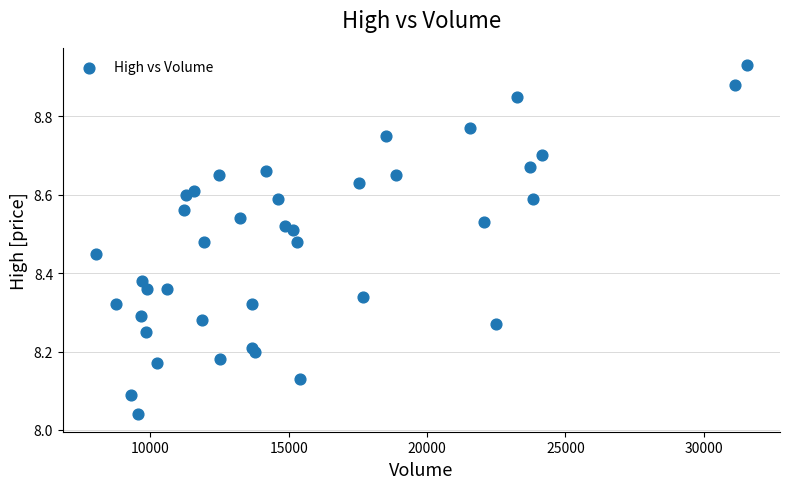

What is the range of X values (max minus min)?

23555.0